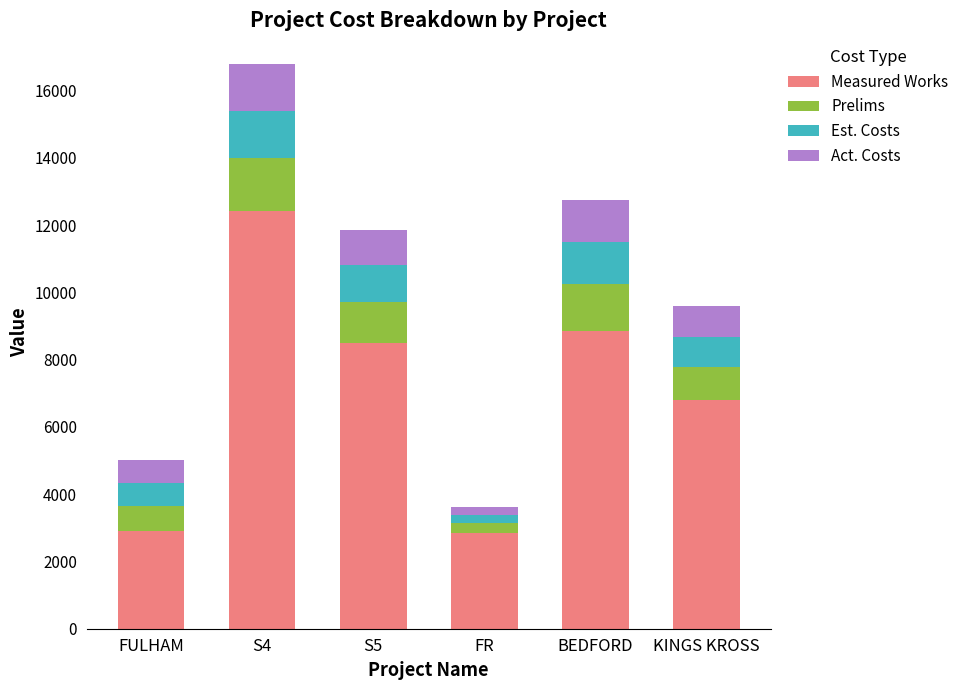

Where is Measured Works nearest to the value 7640?

KINGS KROSS